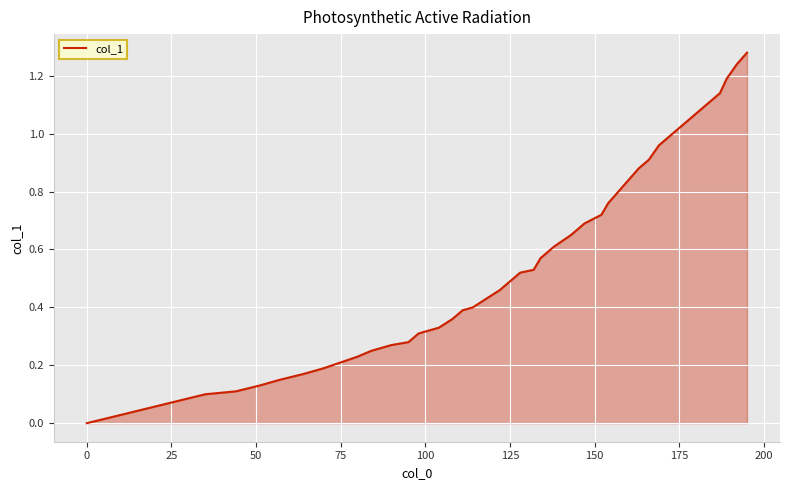

What is the greatest value displayed?

1.3